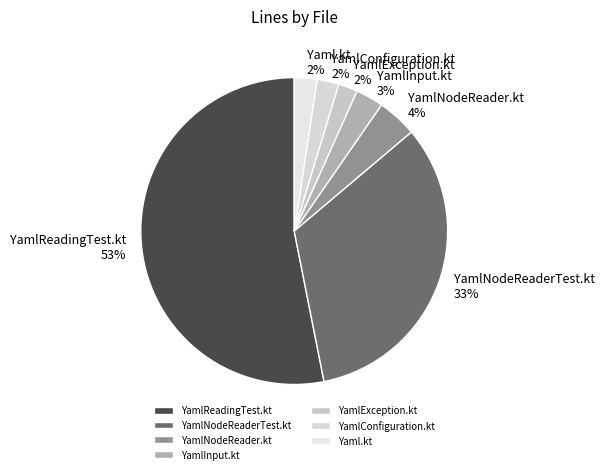

To the nearest percent, what is the average slice percentage?

14%